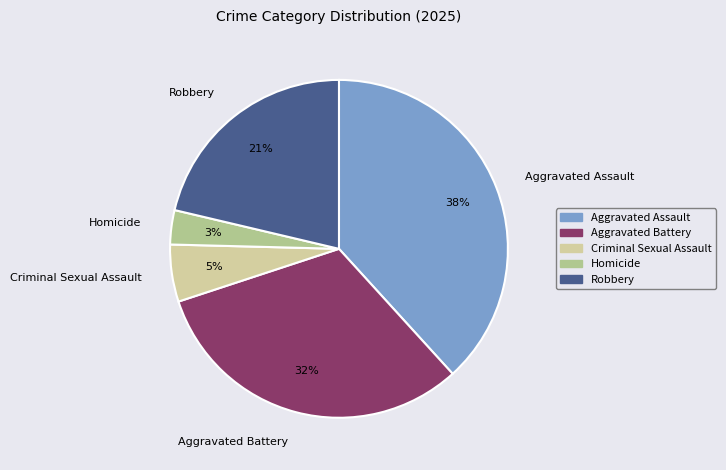

How many slices are in this pie chart?

5